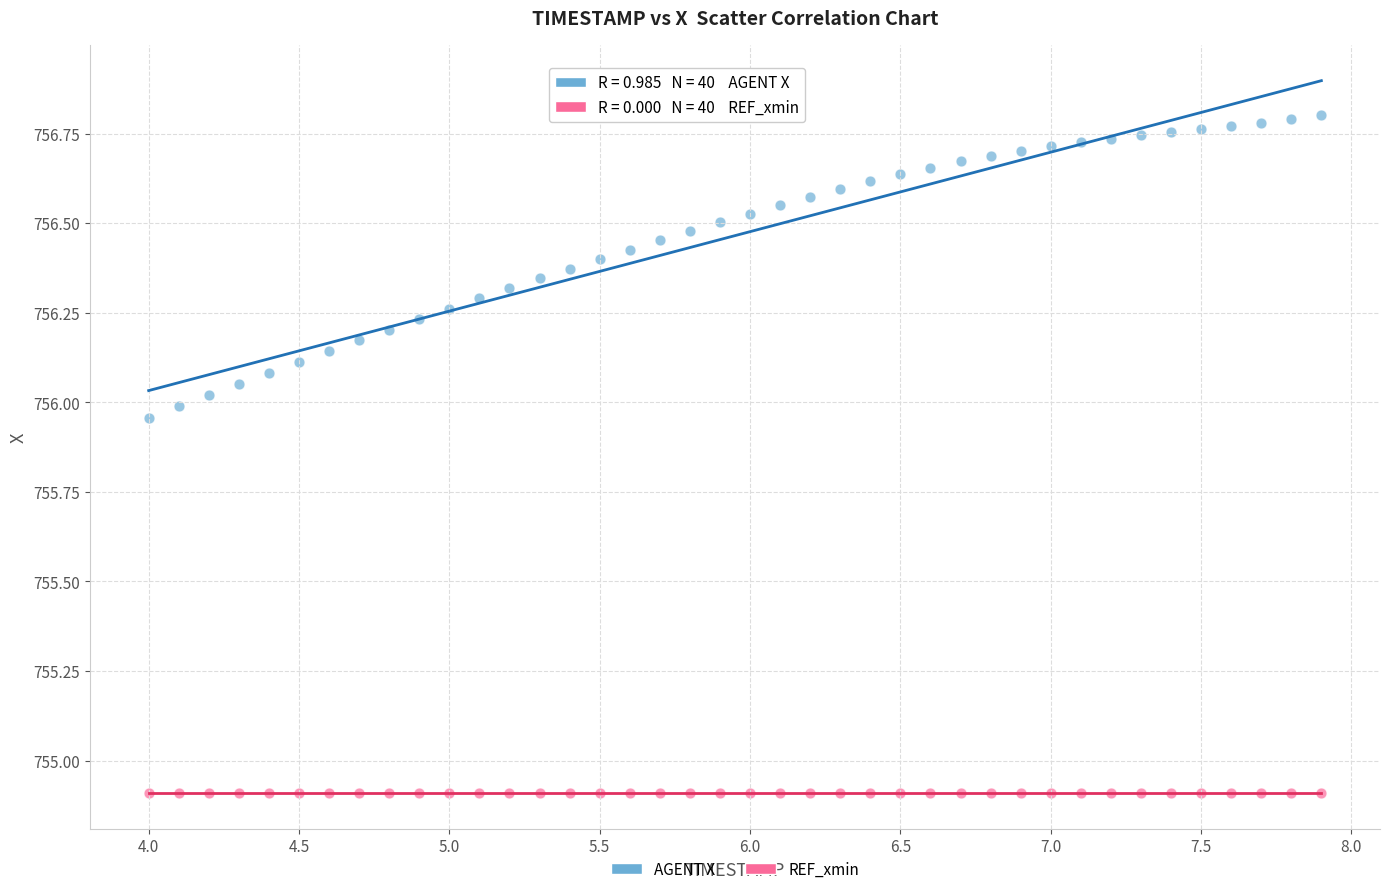

Which series contains the lowest Y value?

REF_xmin